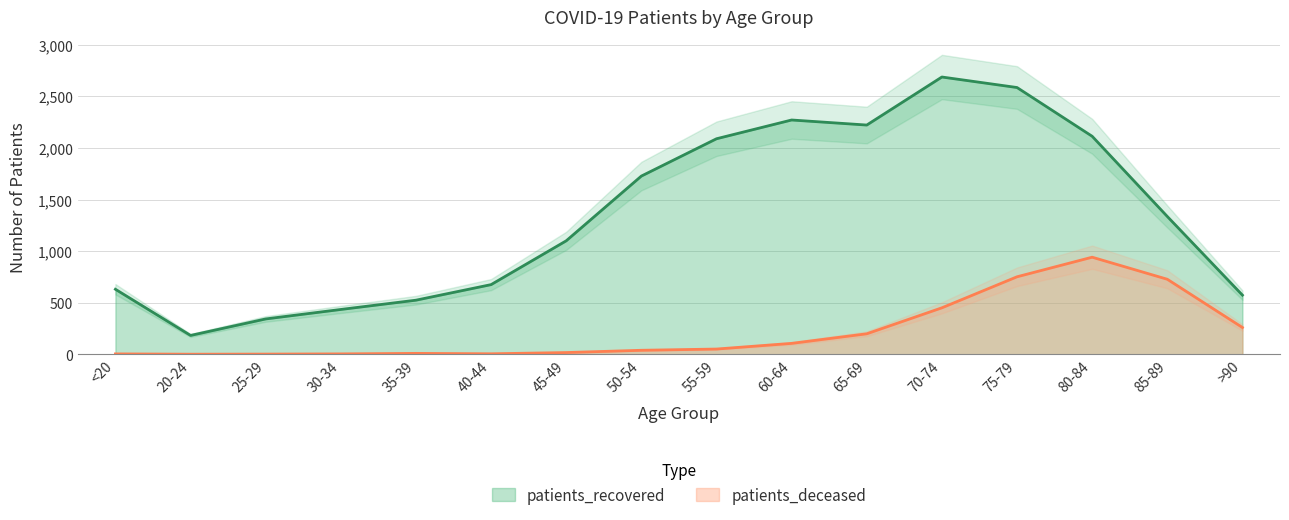

What is the difference between the maximum and minimum values in the patients_recovered series?

2507